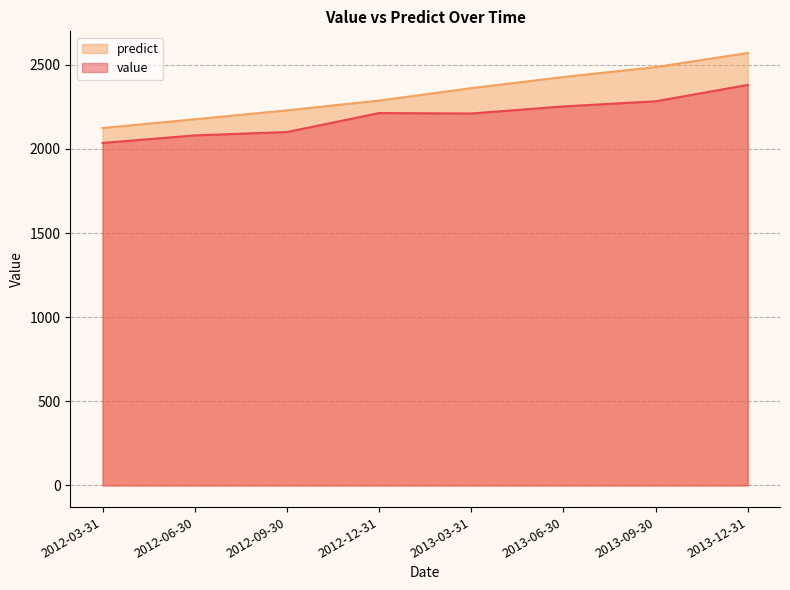

Count the number of data series in this chart.

2